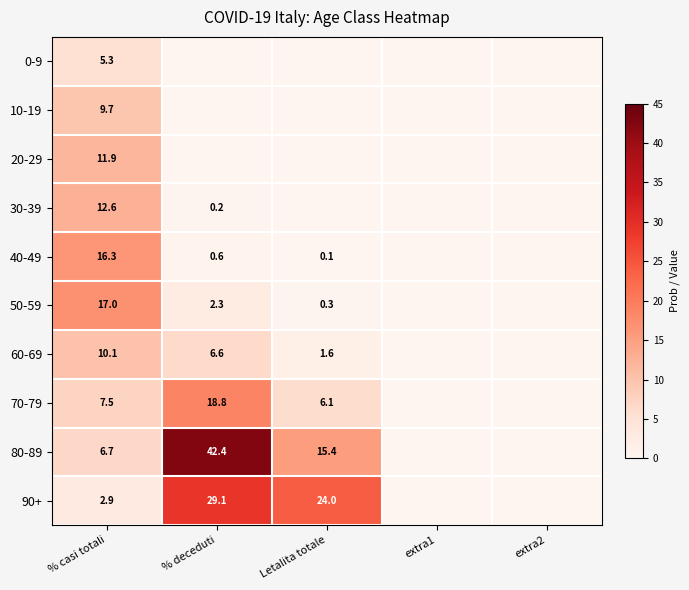

The value of 60-69 at Letalita totale is 2.3. True or false?

False